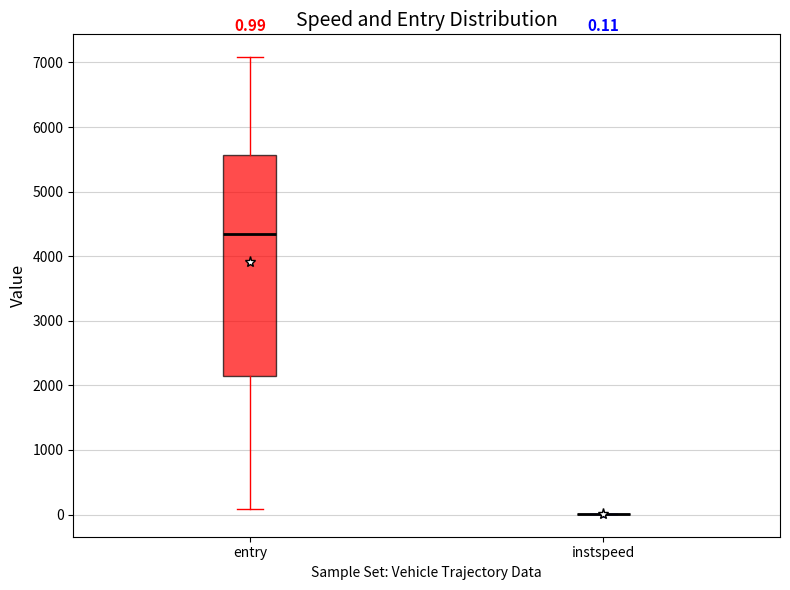

Comparing the boxes themselves (not the whiskers), which one is the tallest?

entry